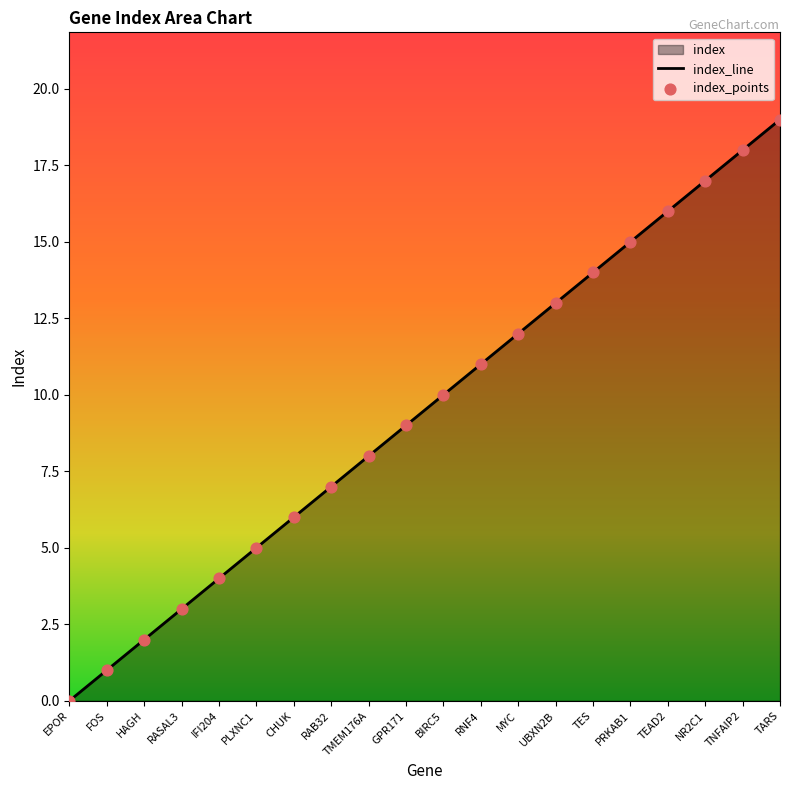

What position from the left is IFI204?

5